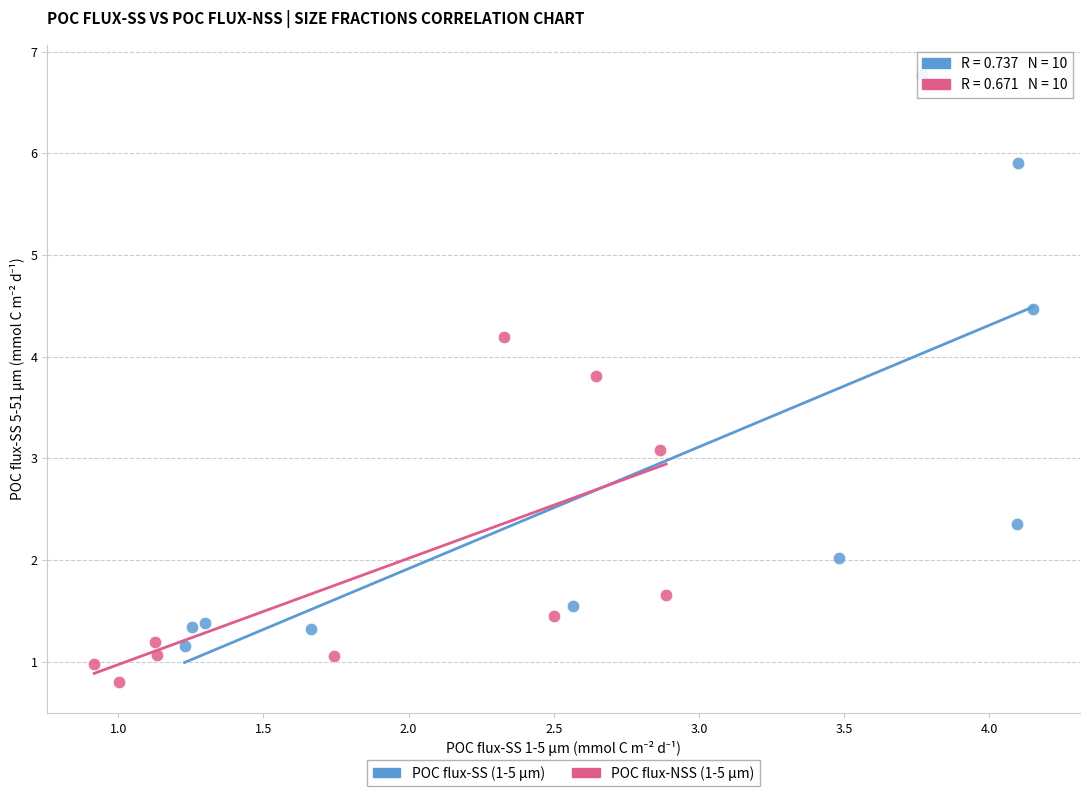

Which series has the largest Y range (max minus min)?

POC flux-SS (1-5 μm)